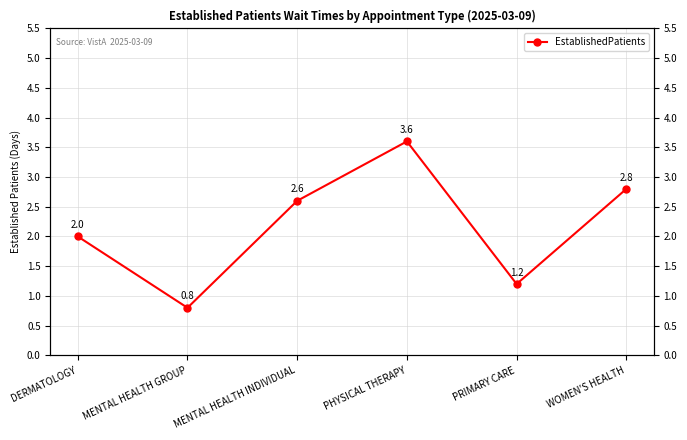

True or false: there are more than 1 points higher than both neighbors.

False